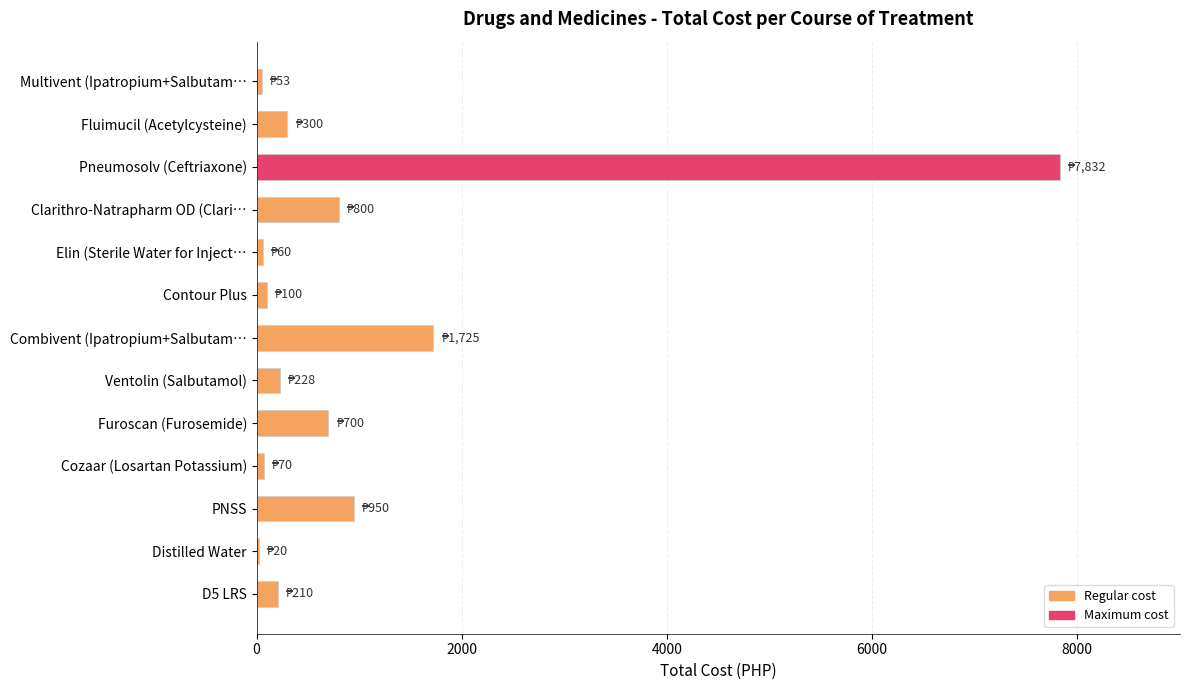

Are the bars horizontal?

Yes